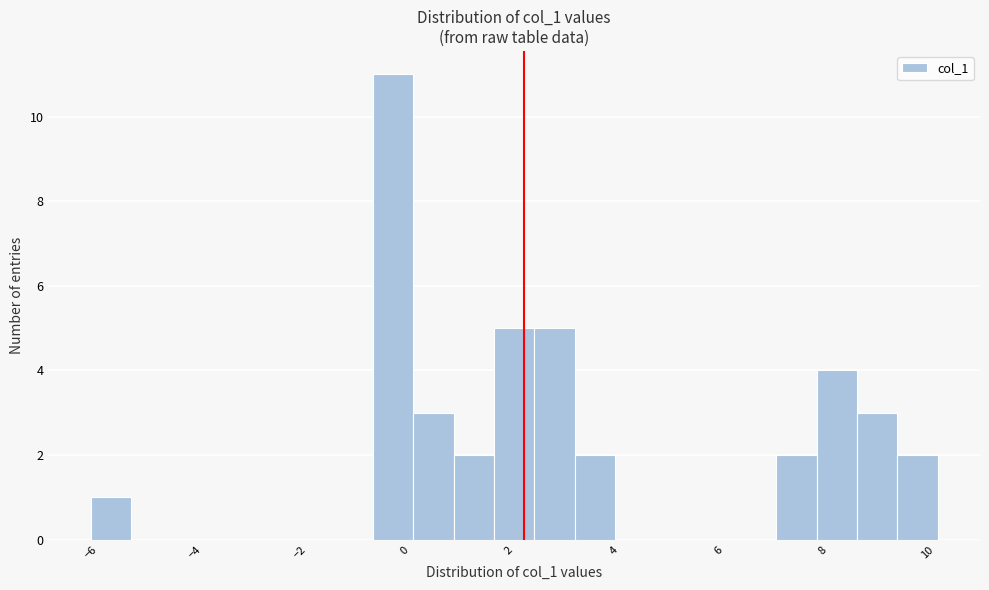

Read against the x-axis, roughly where is the centre of the tallest bar?

-0.2